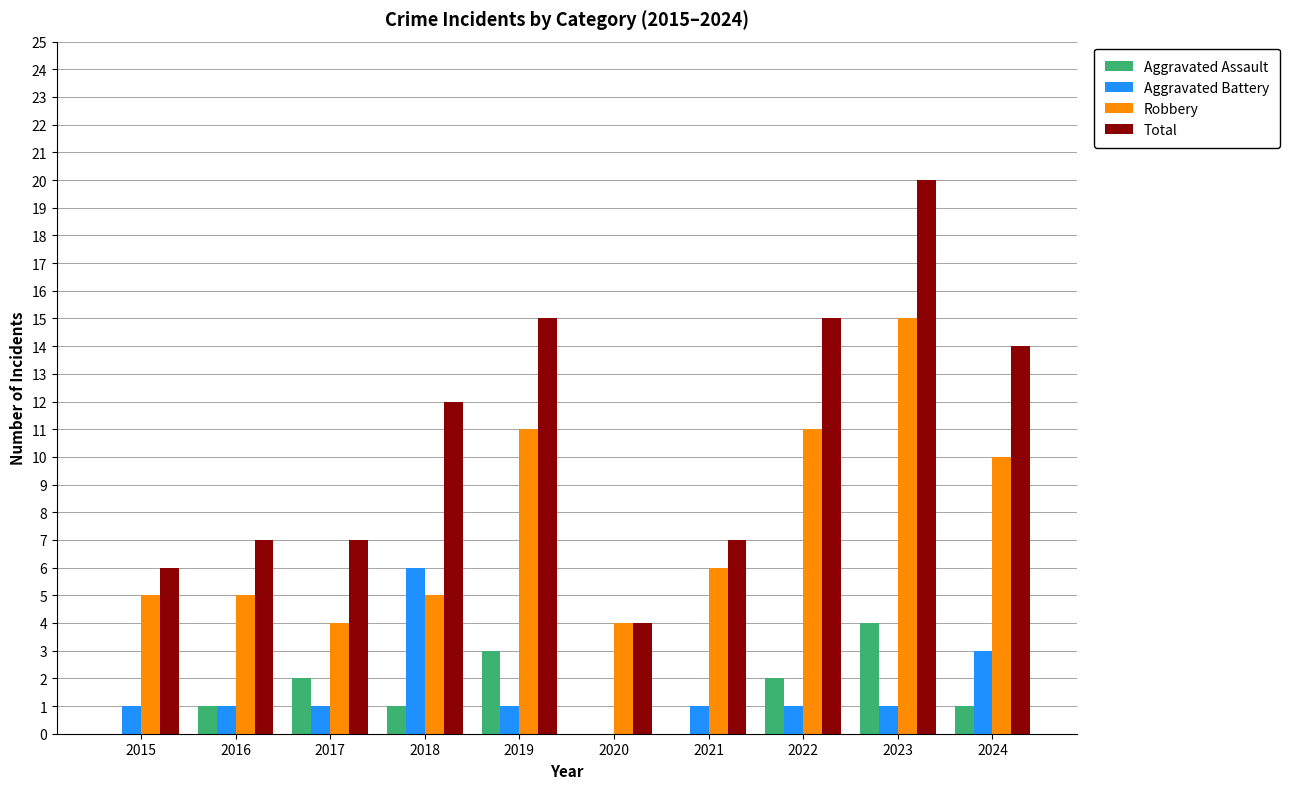

Is the value of Robbery at 2023 greater than the value of Total at 2023?

No